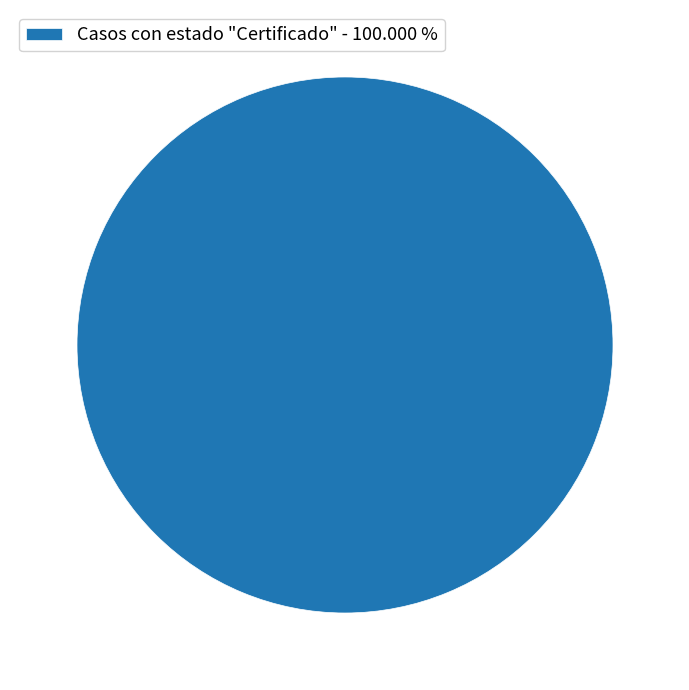

Rank the categories by value from highest to lowest.

Casos con estado "Certificado" - 100.000 %